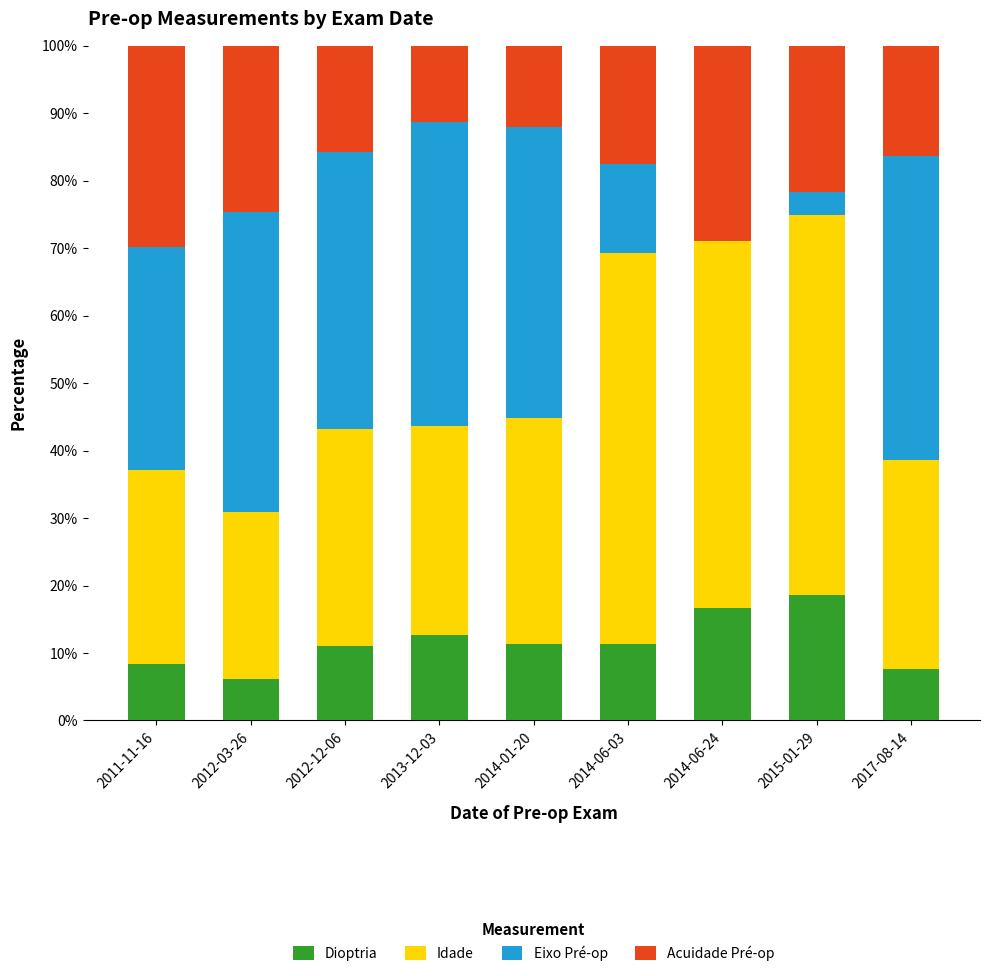

What is the approximate value of Dioptria at 2014-06-03?

11.4